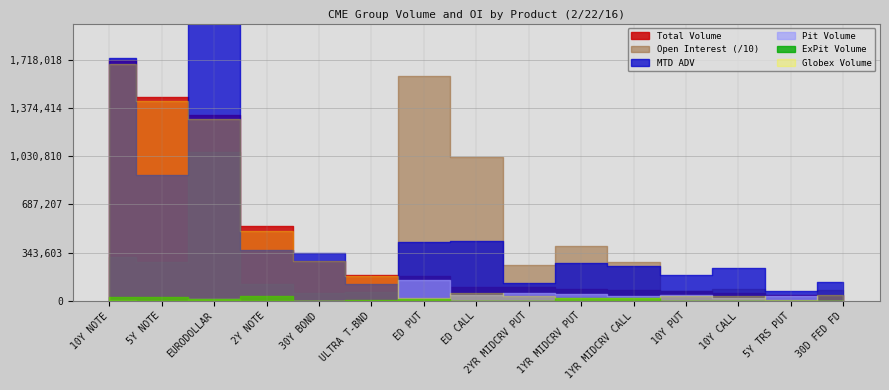

Which series has the widest spread of values?

Open Interest